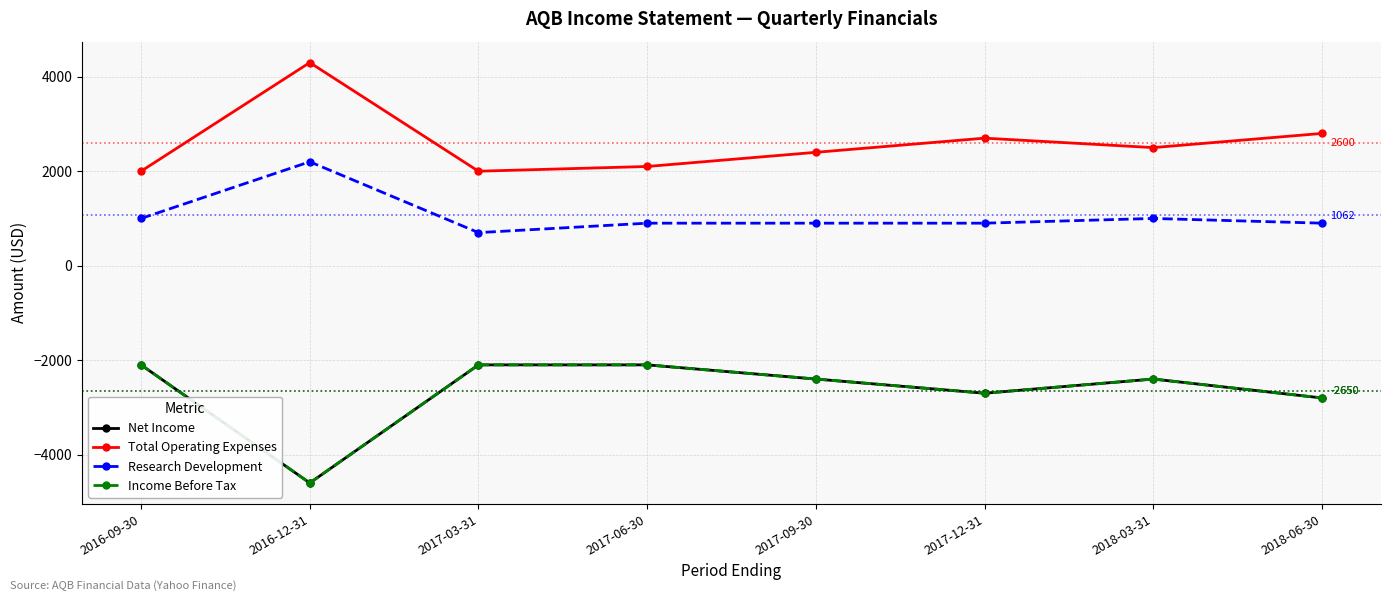

Which series has the largest range (max minus min)?

Net Income